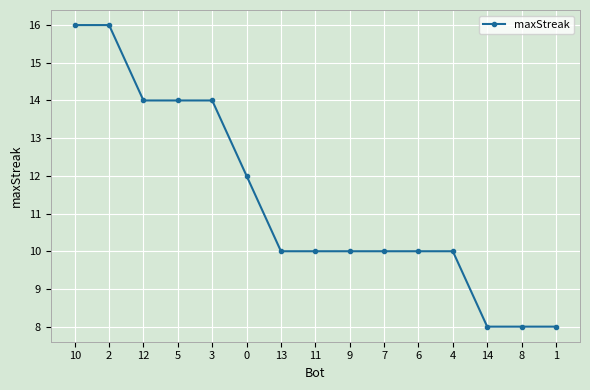

What is the average value?

11